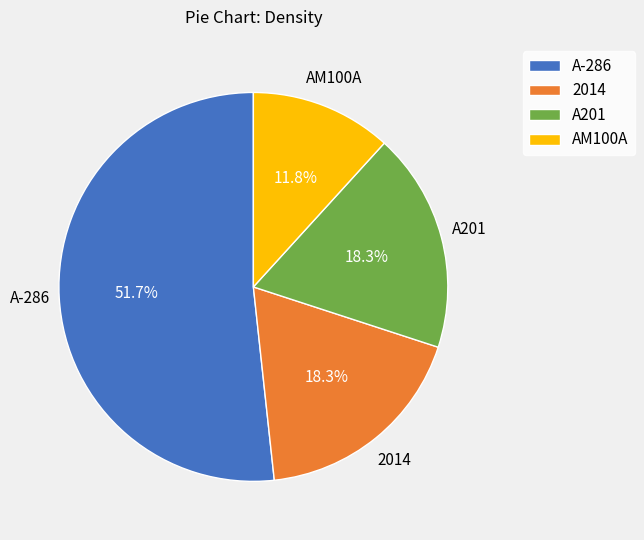

The A201 slice represents 18% of the pie. True or false?

True